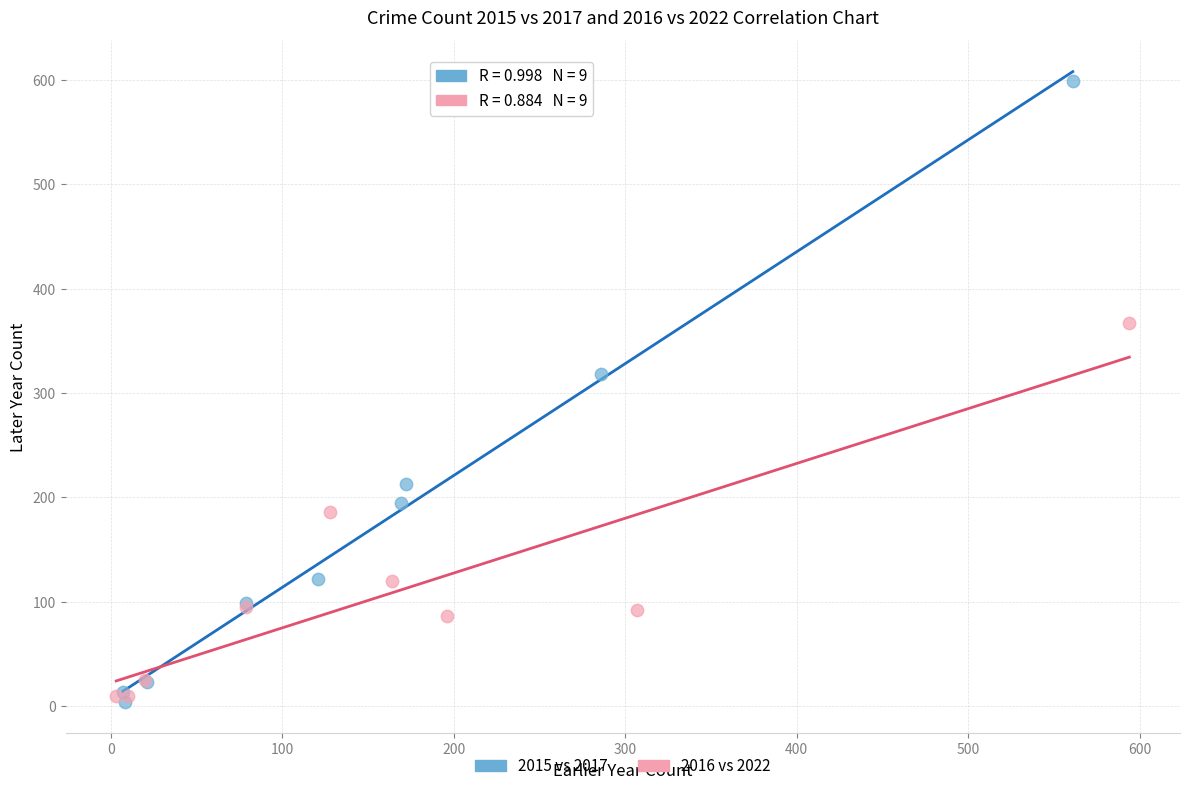

Which series has the widest spread of Y values?

2015 vs 2017